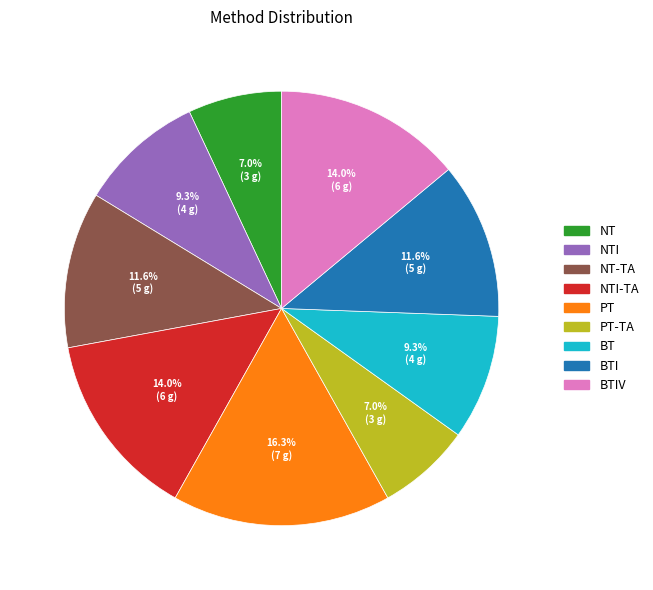

Is there a majority slice in this chart?

No